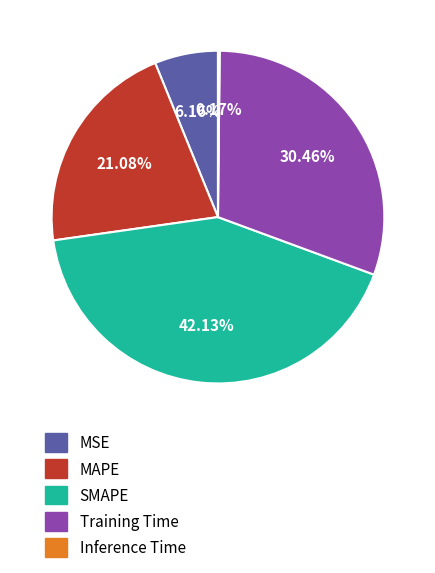

To the nearest percent, what is the difference between the largest and smallest slice percentages?

42%